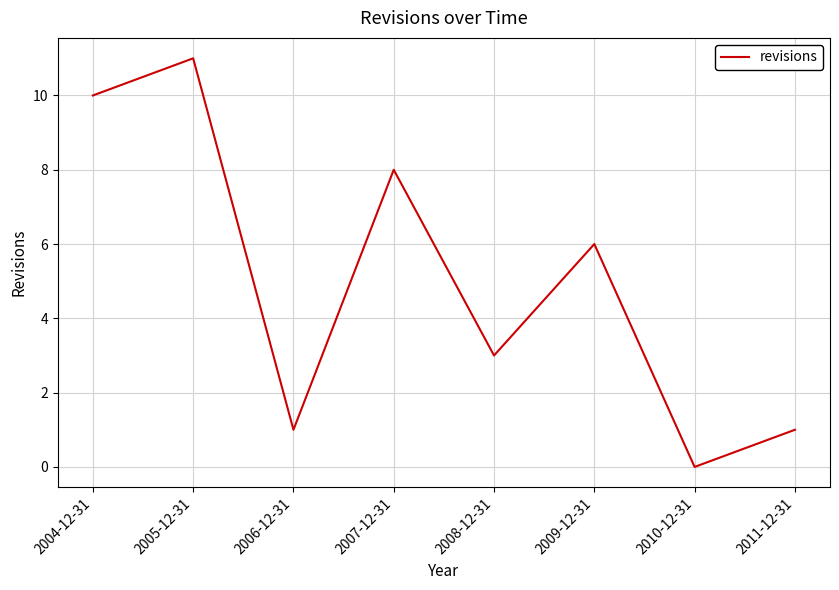

Count the number of data series in this chart.

1